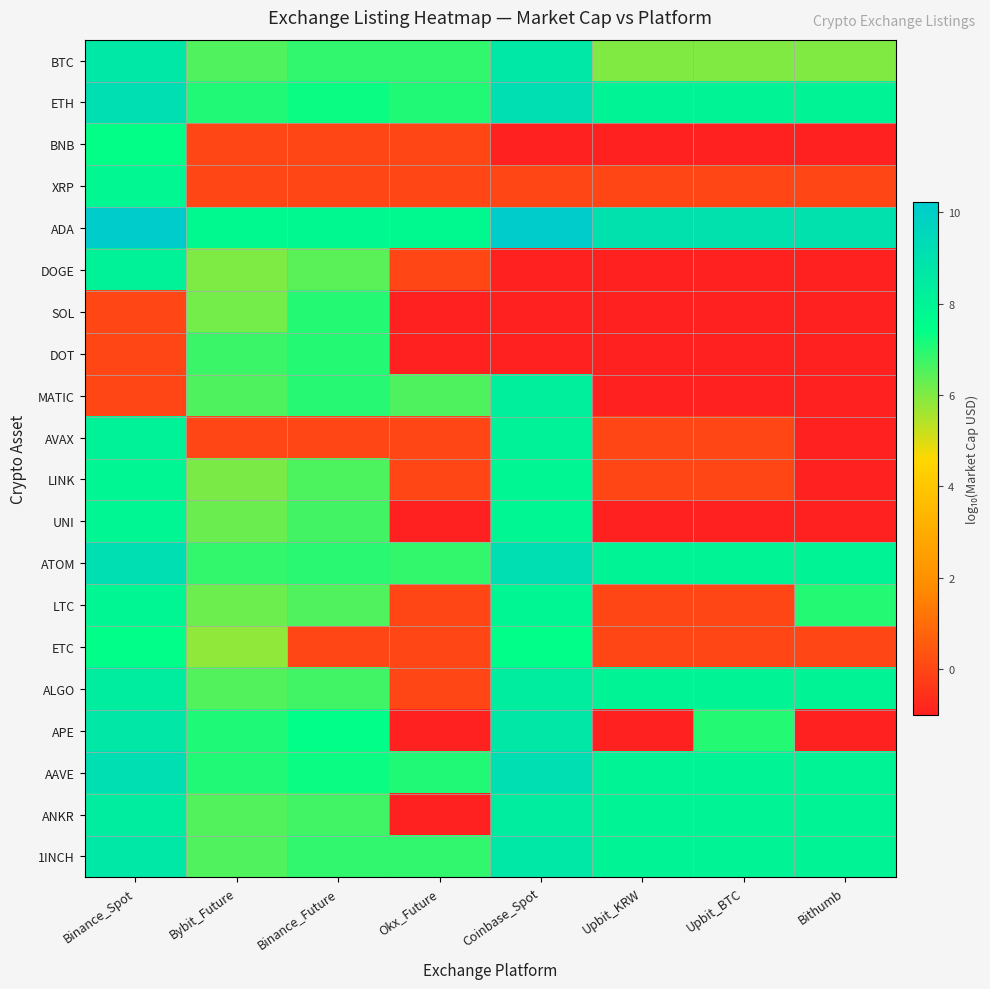

Which category has the highest value across all series?

Binance_Spot